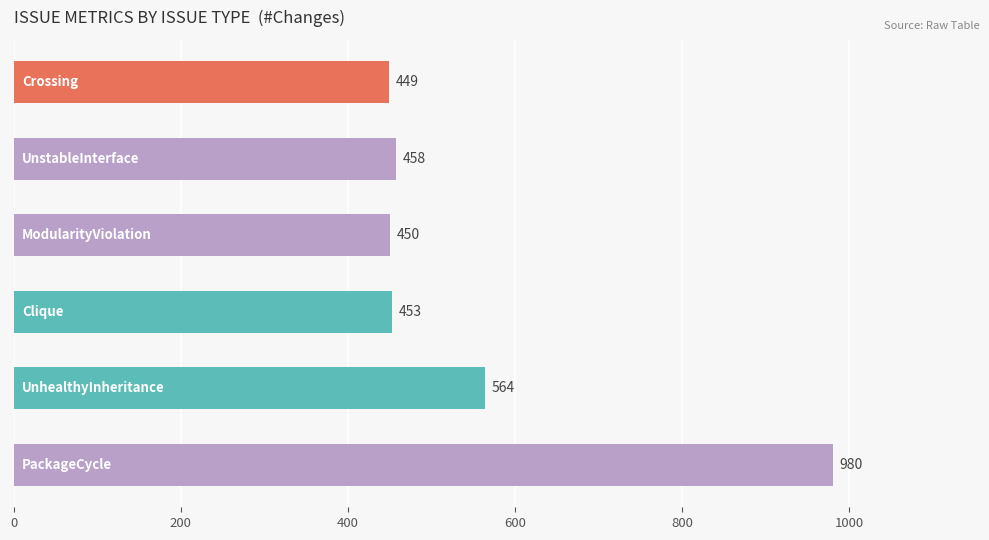

What is the difference between the second highest and minimum values?

115